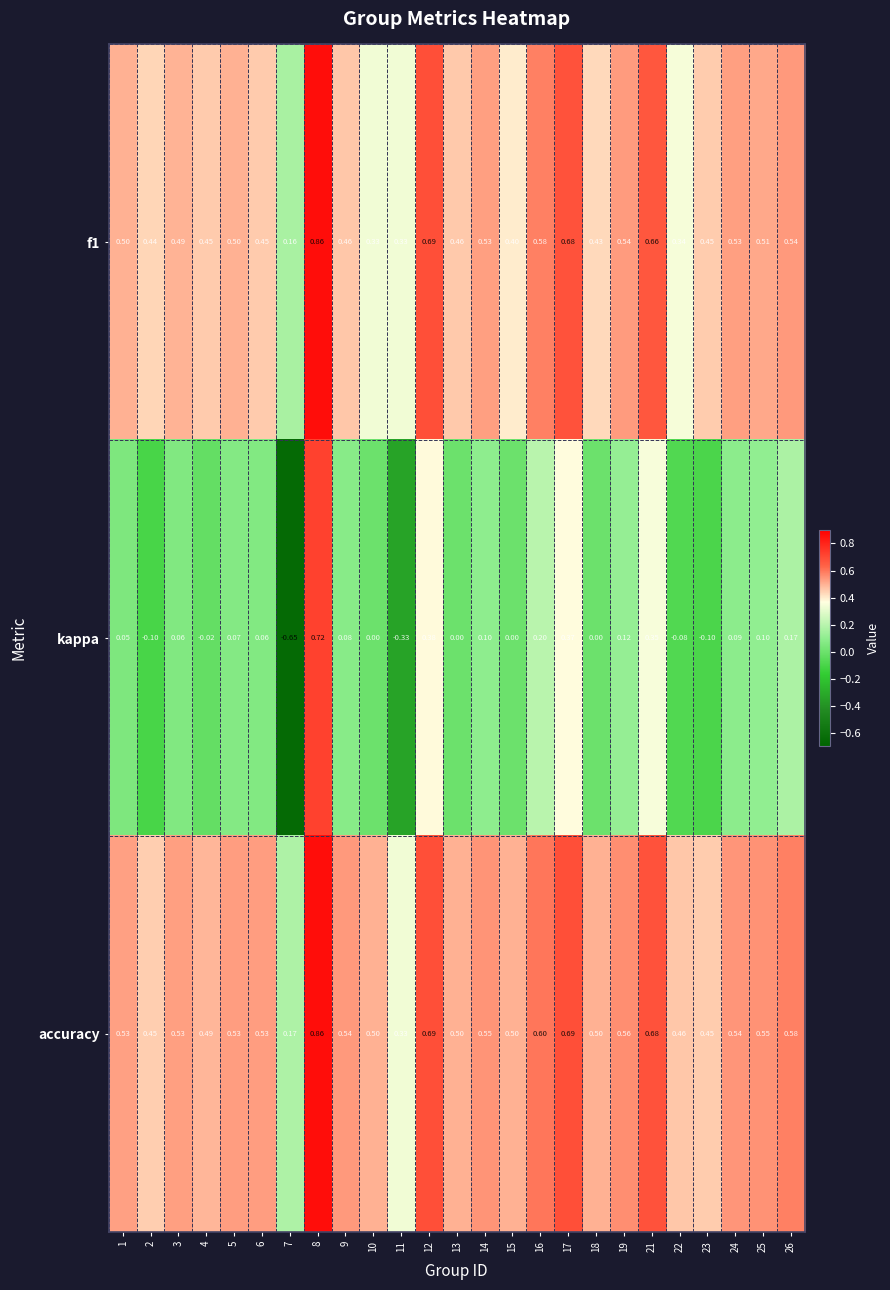

Which label corresponds to the smallest value in the chart?

7